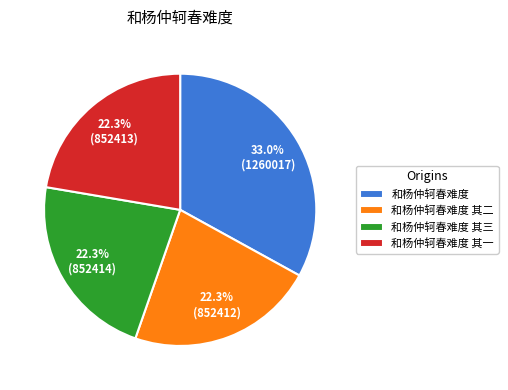

Count the number of slices in the pie.

4